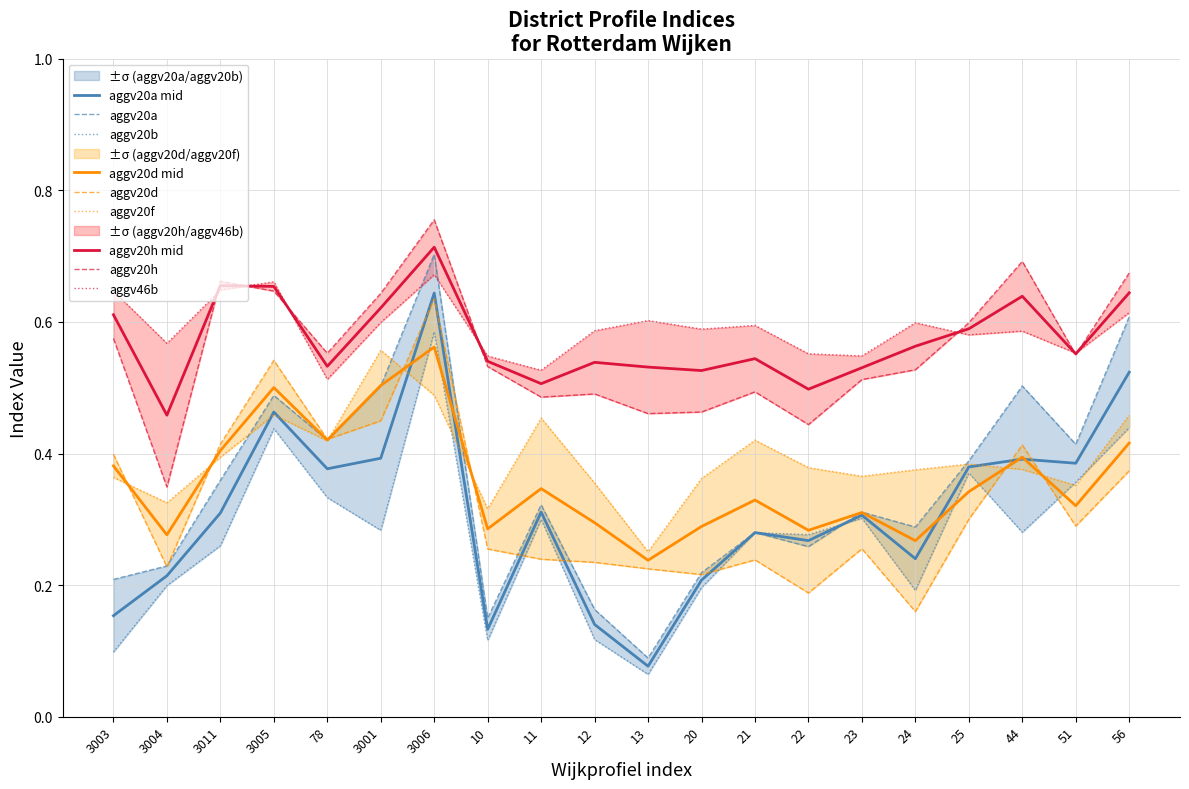

In aggv46b, how many points are lower than both neighbors (excluding endpoints)?

7